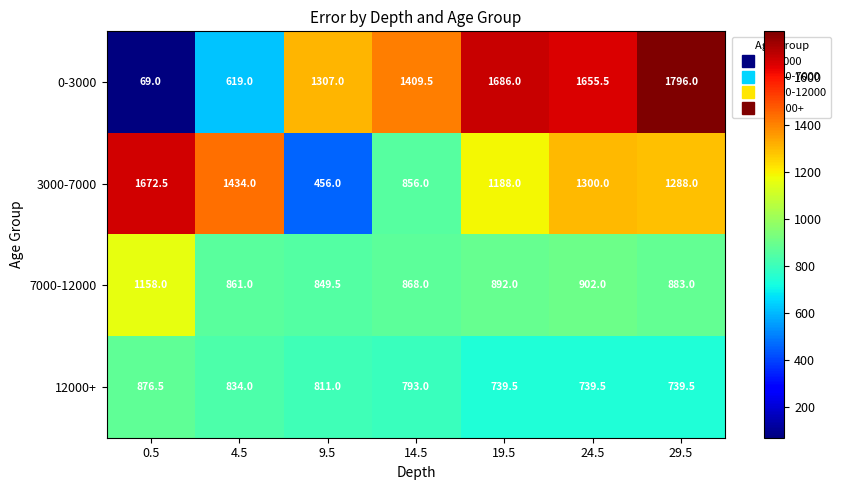

What is the difference between the maximum and minimum values in the 0-3000 series?

1727.0